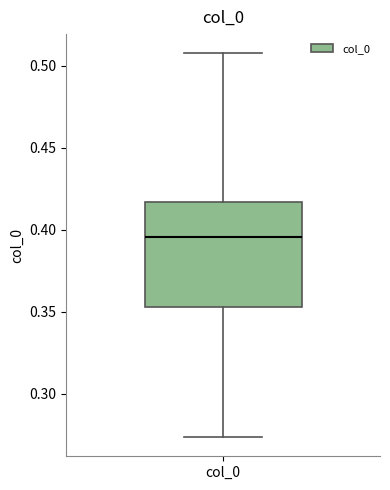

Where does the lower whisker of the box for col_0 end on the y-axis? The values are not printed on the chart, so give them approximately, as read against the axis.

0.275